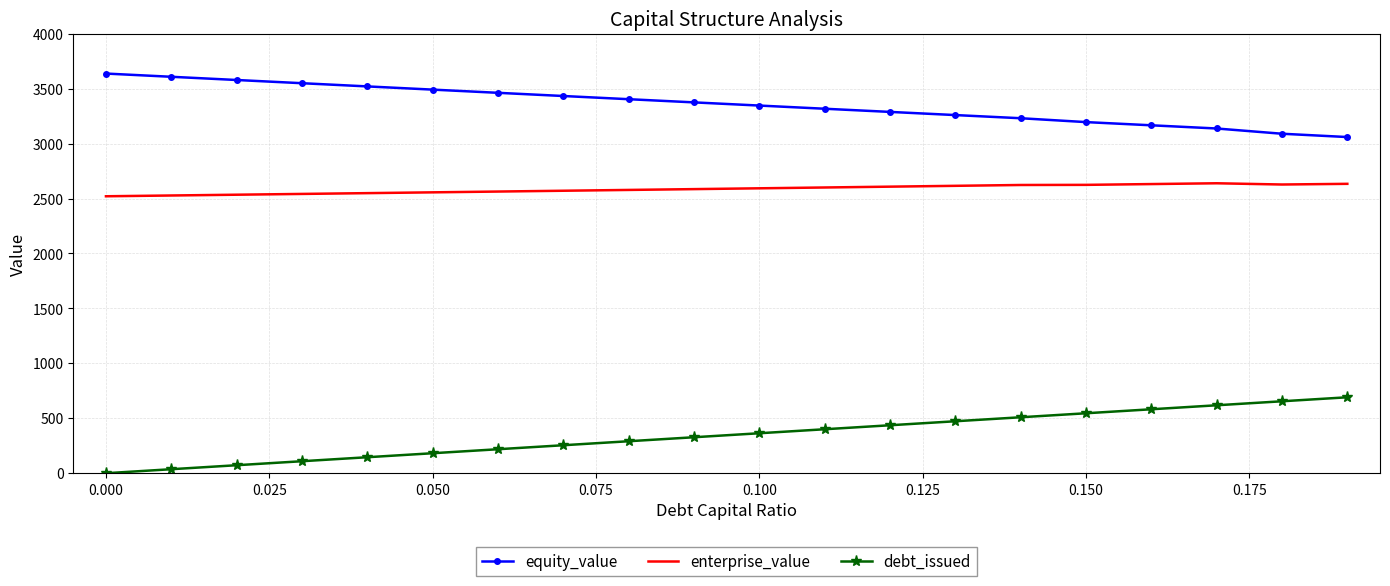

True or false: enterprise_value and equity_value intersect in this chart.

False